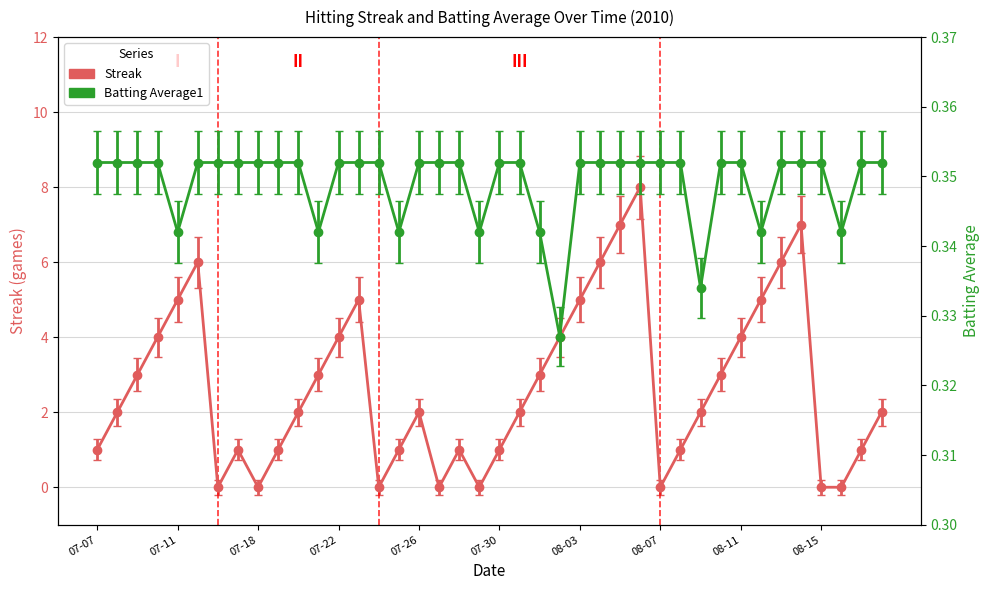

What is the label of the 27th point from the right?

2010-07-23